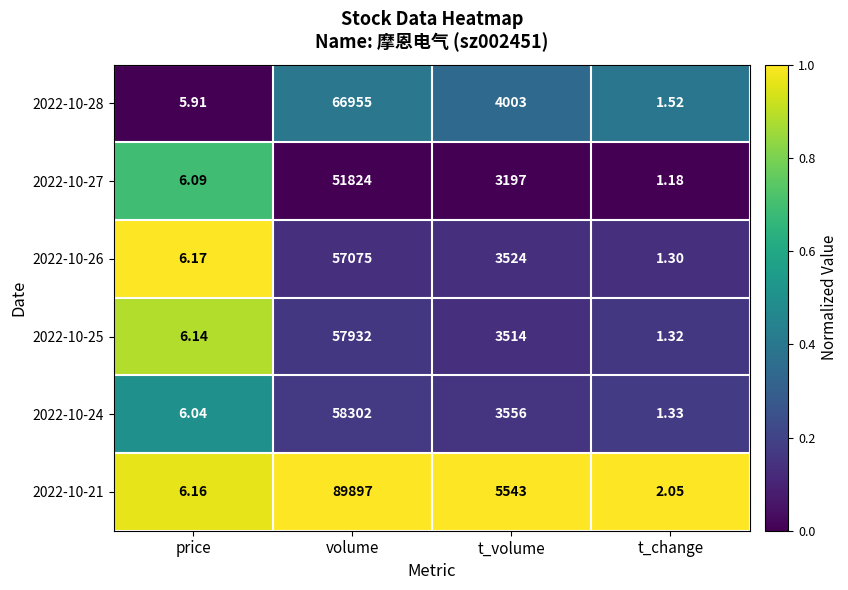

At which label is 2022-10-26 closest to 28538?

t_volume